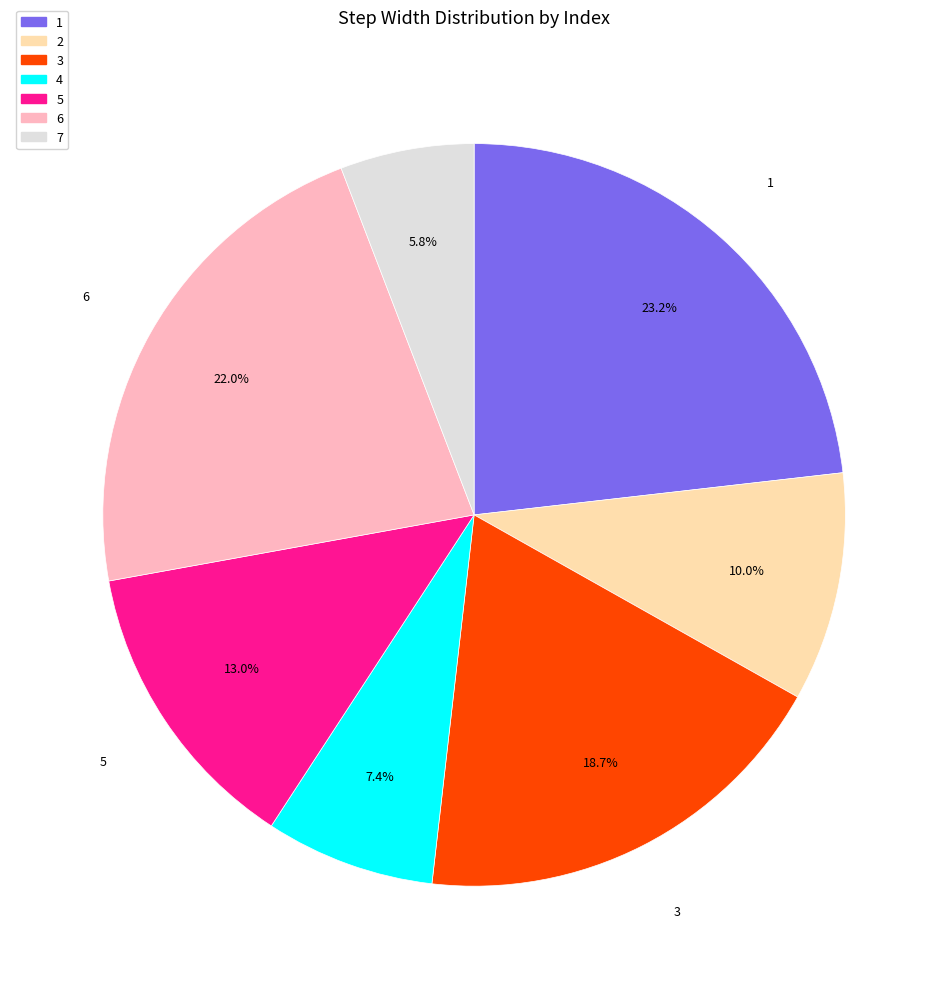

Between 6 and 2, which is larger?

6